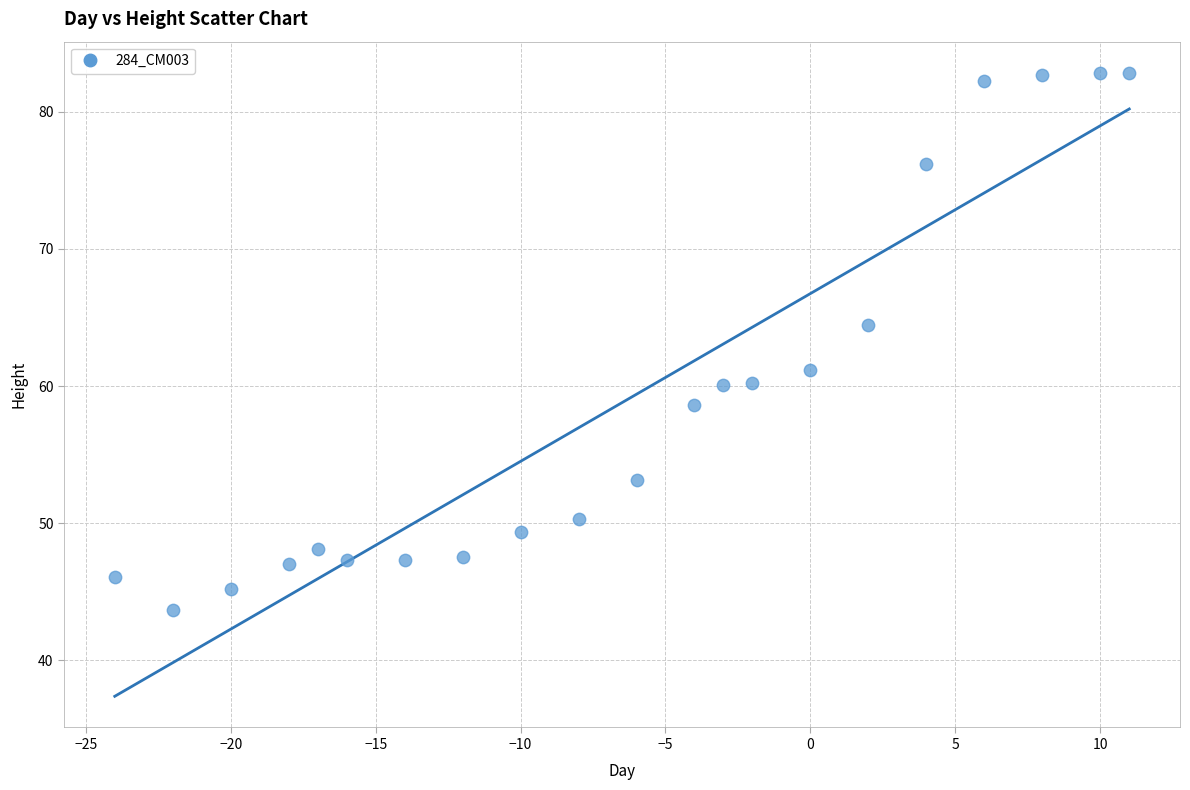

What is the range of X values (max minus min)?

35.0